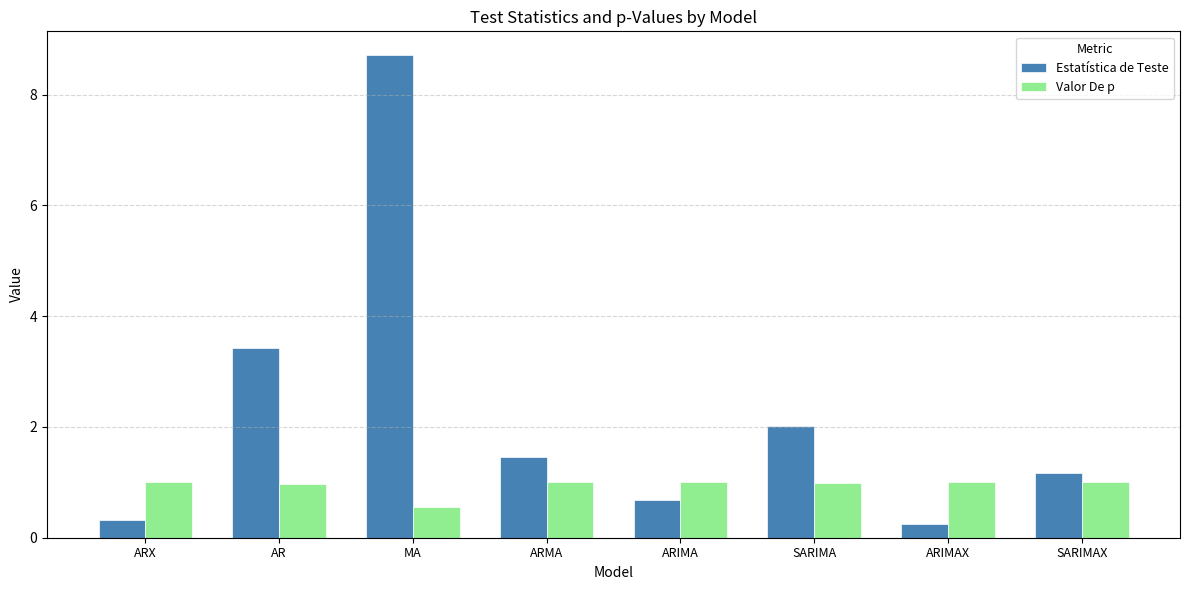

Is it true that Valor De p equals 1.0 at SARIMA?

True